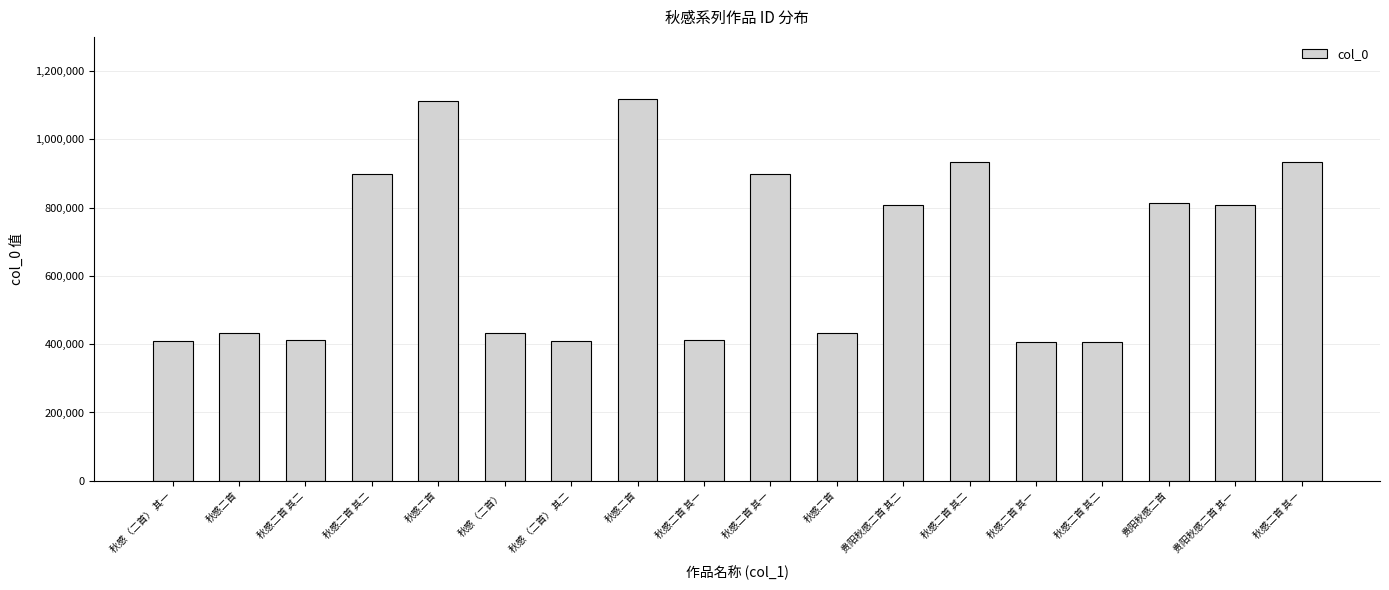

List the labels in order of value, smallest first.

秋感二首 其一, 秋感二首 其二, 秋感（二首） 其一, 秋感（二首） 其二, 秋感二首 其一, 秋感二首 其二, 秋感（二首）, 秋感二首, 秋感二首, 贵阳秋感二首 其一, 贵阳秋感二首 其二, 贵阳秋感二首, 秋感二首 其二, 秋感二首 其一, 秋感二首 其一, 秋感二首 其二, 秋感二首, 秋感二首